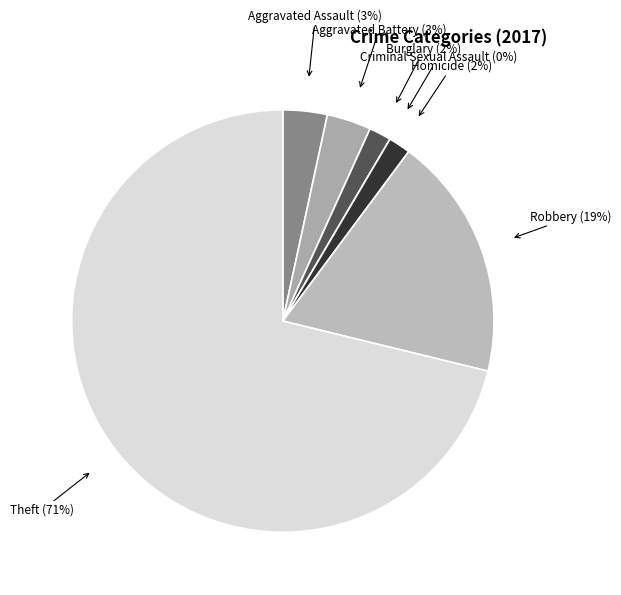

How many segments does this pie chart have?

7